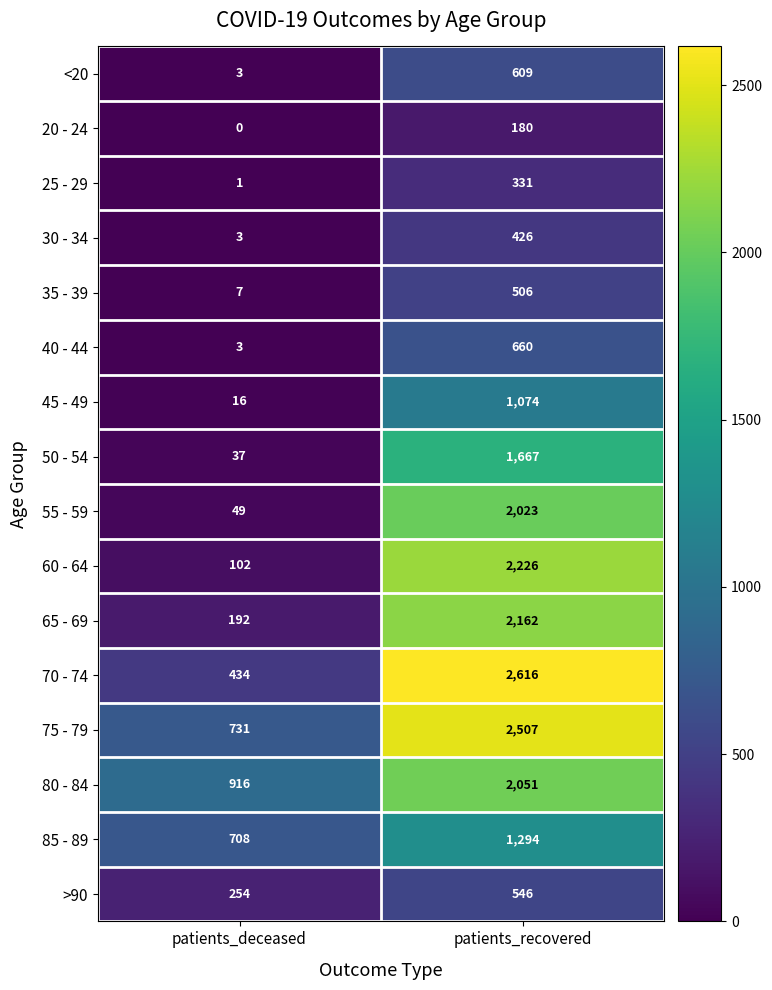

Which series changed the most between patients_deceased and patients_recovered?

70 - 74